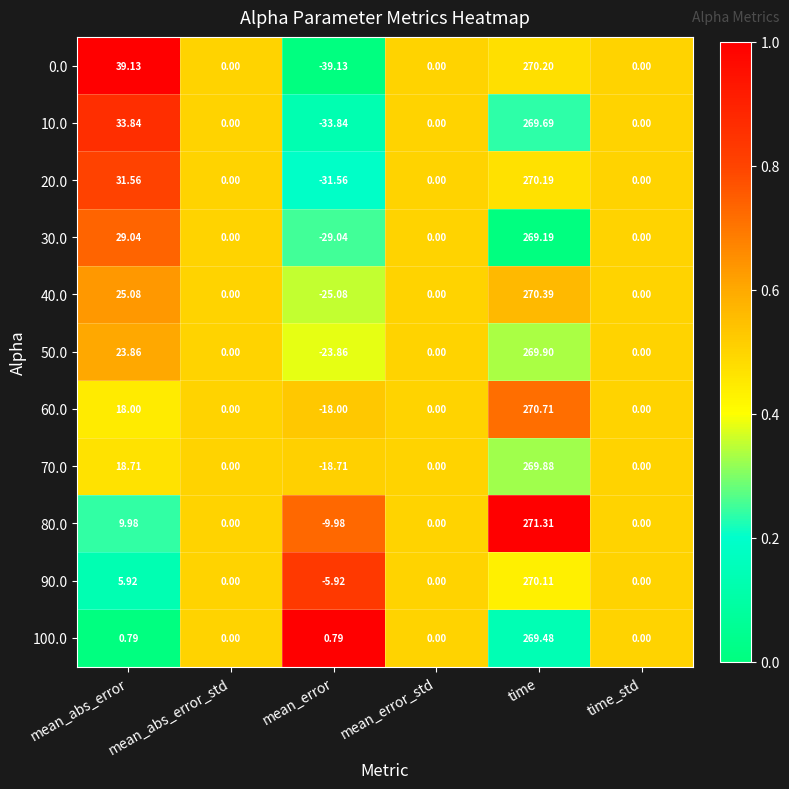

What is the spread (max minus min) of values at mean_error?

39.9